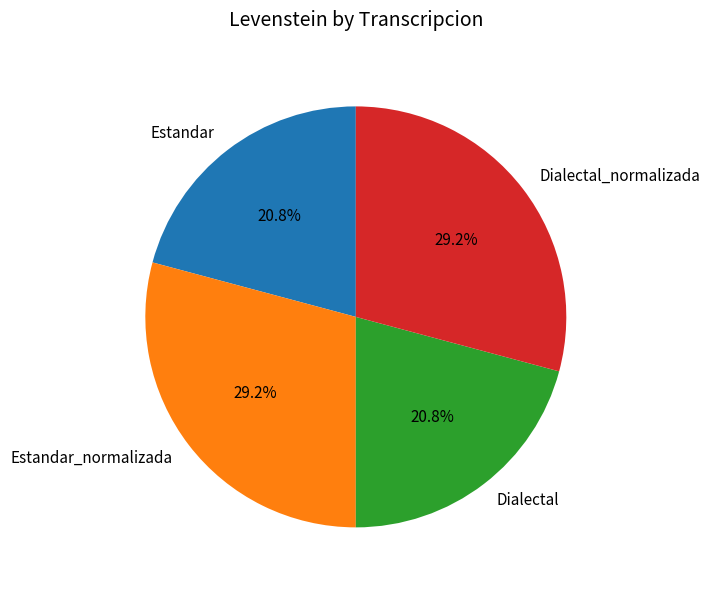

Between Dialectal and Estandar_normalizada, which is larger?

Estandar_normalizada